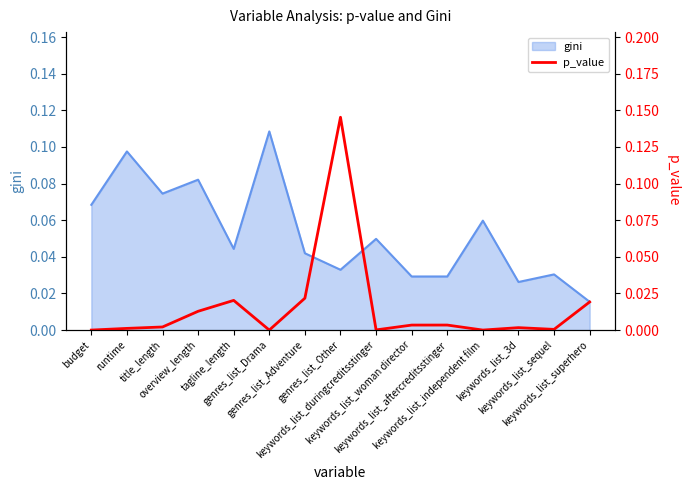

Where is the first local maximum?

tagline_length